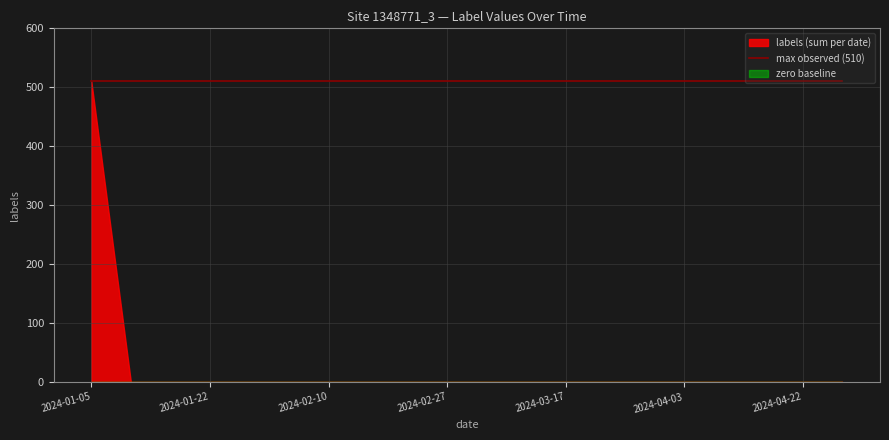

Is it true that the value at 9 is 0?

True